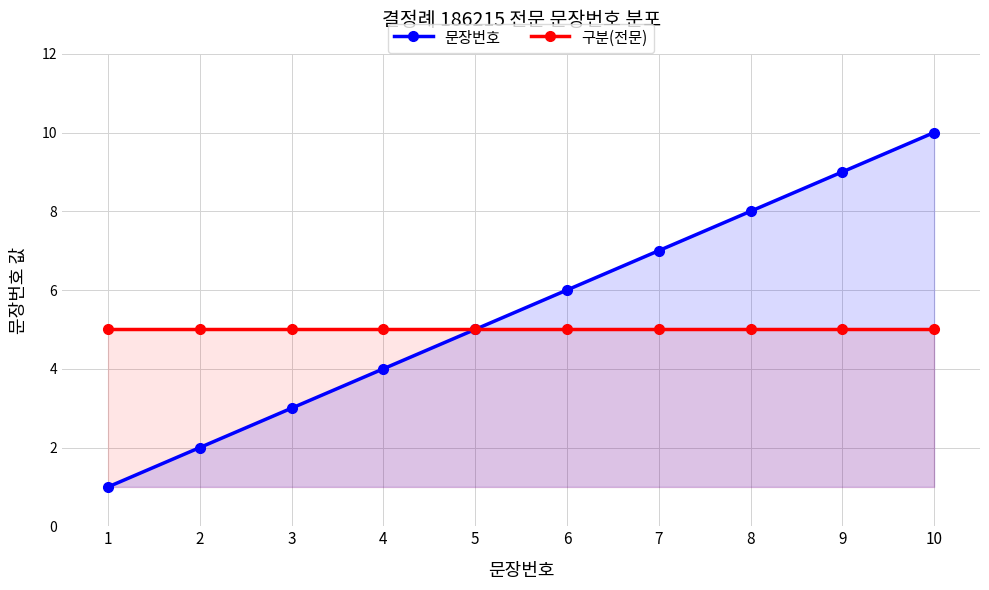

At which label is 구분(전문) closest to 5?

1